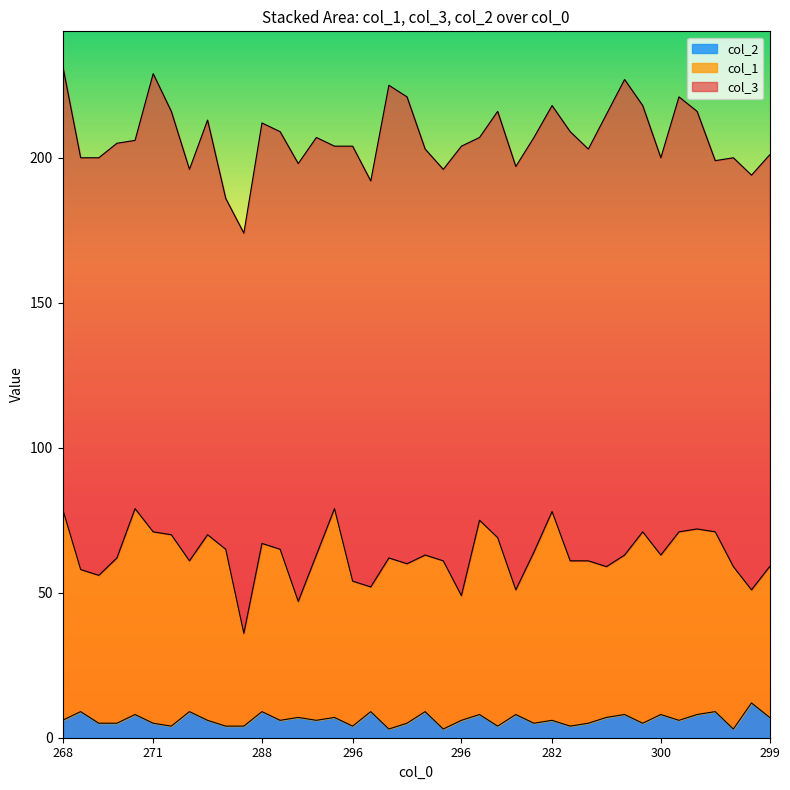

True or false: col_1 and col_2 intersect in this chart.

False